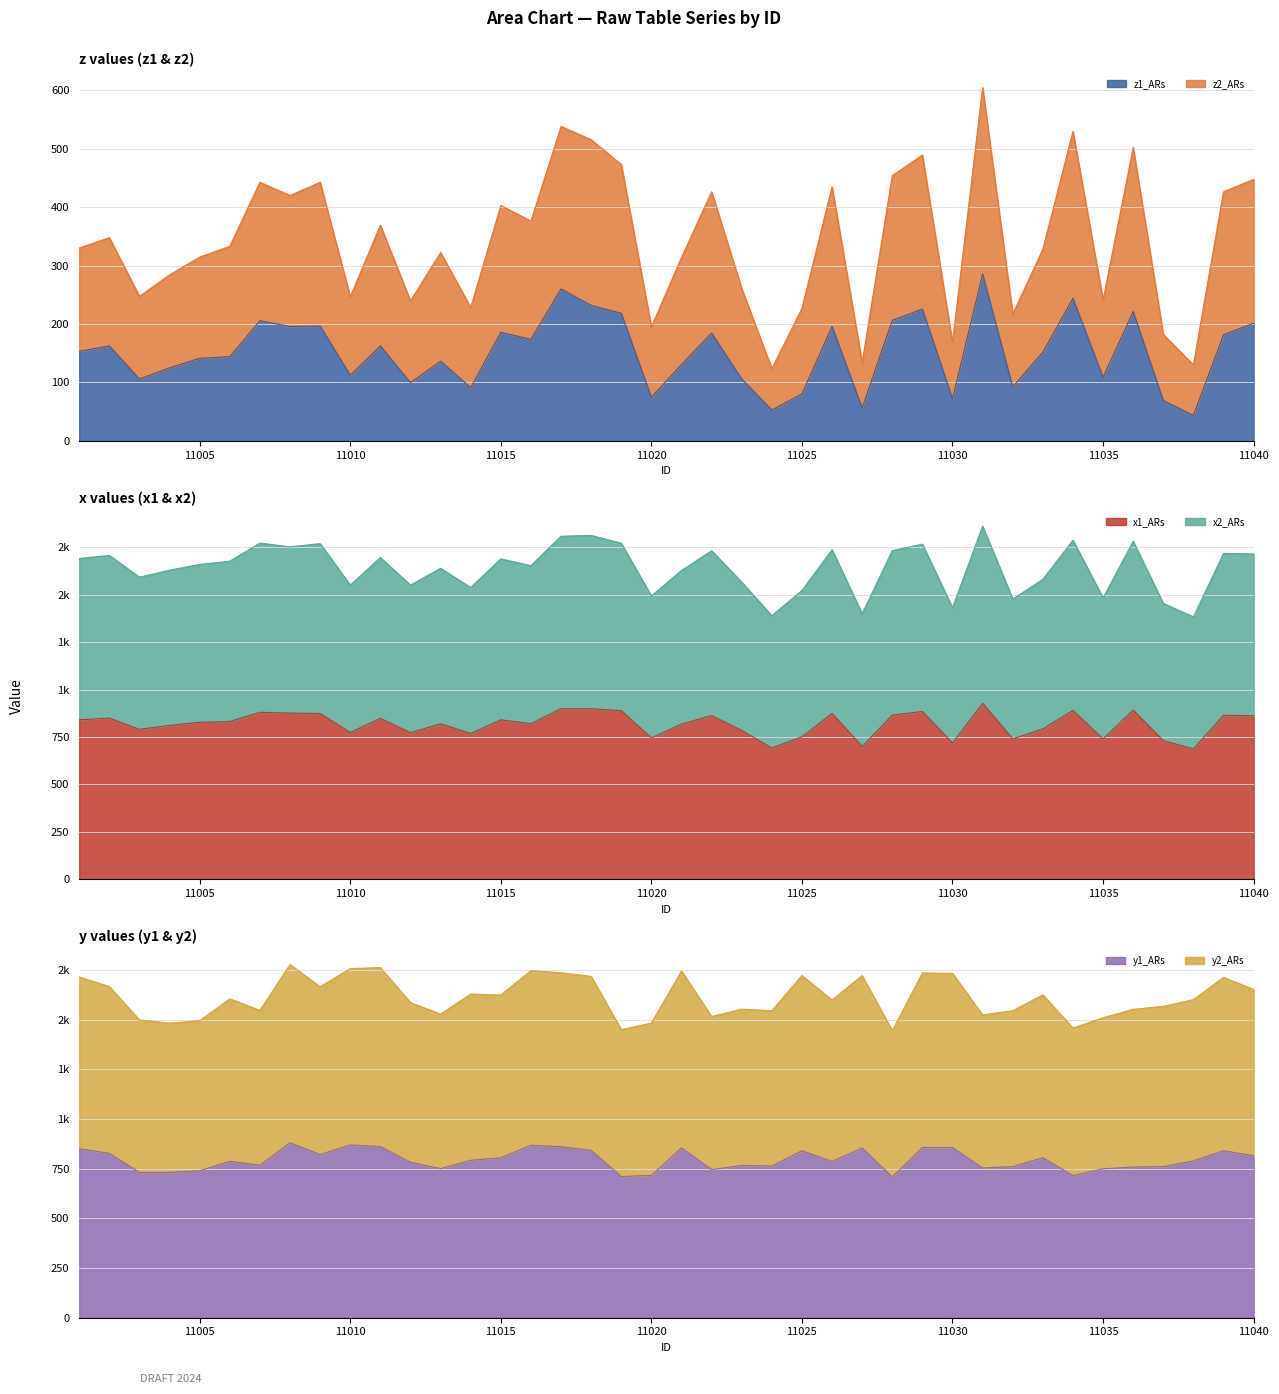

Between 11033 and 11038, which series saw the biggest shift?

x2_ARs